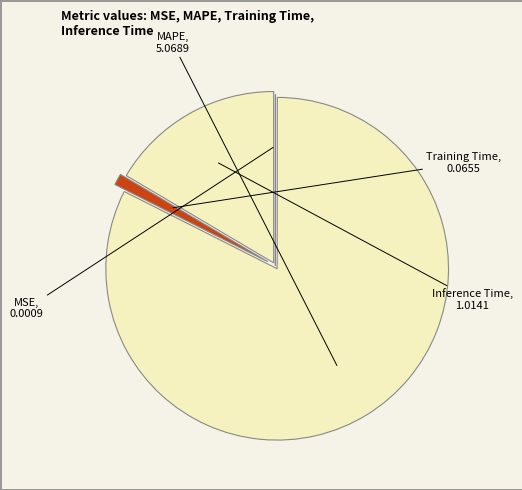

What is the largest slice in the pie chart?

MAPE